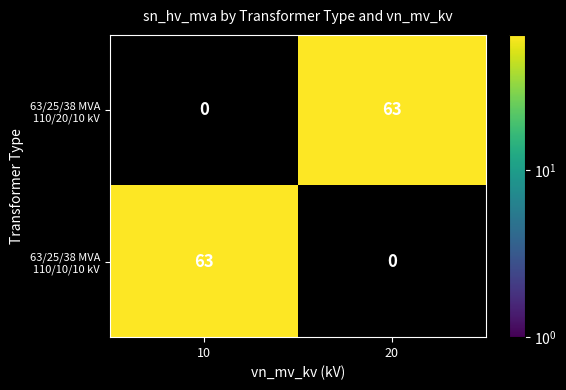

What is the spread (max minus min) of values at 10?

63